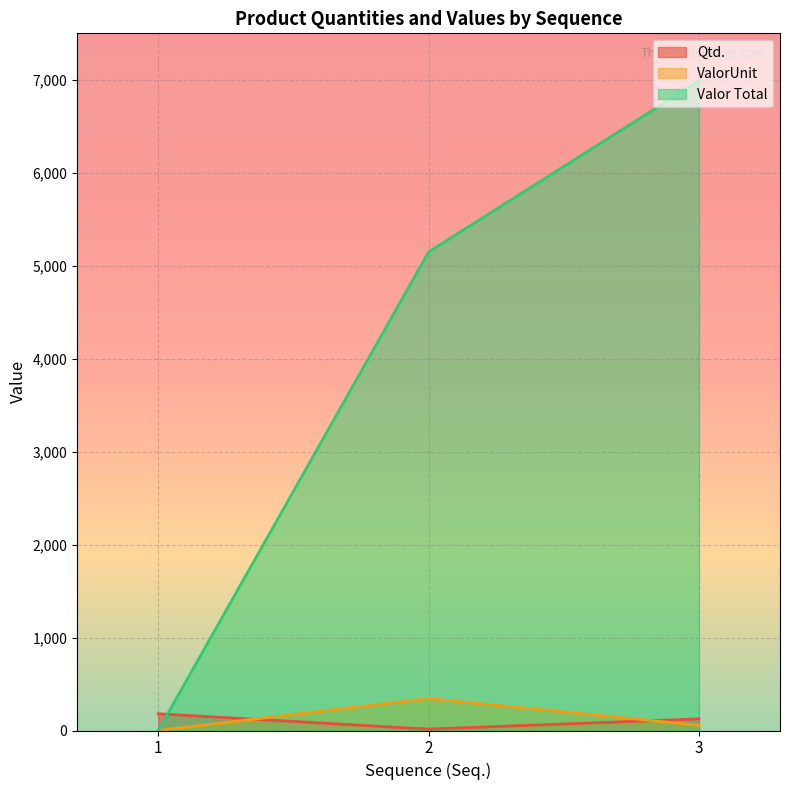

What is the average value of the Valor Total series?

4045.2